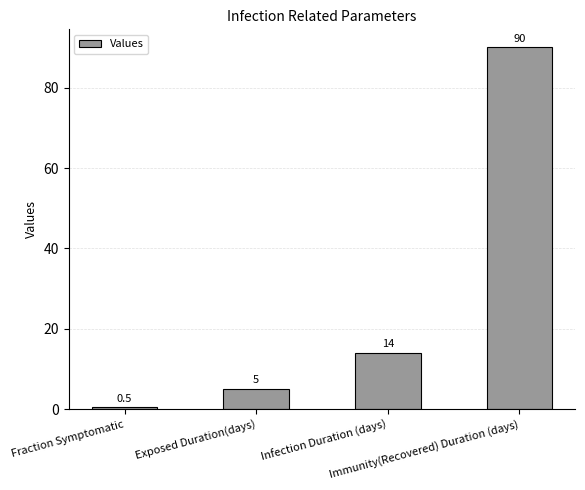

Reading left to right, transcribe all the data shown in this chart.

Fraction Symptomatic=0.5	Exposed Duration(days)=5.0	Infection Duration (days)=14.0	Immunity(Recovered) Duration (days)=90.0